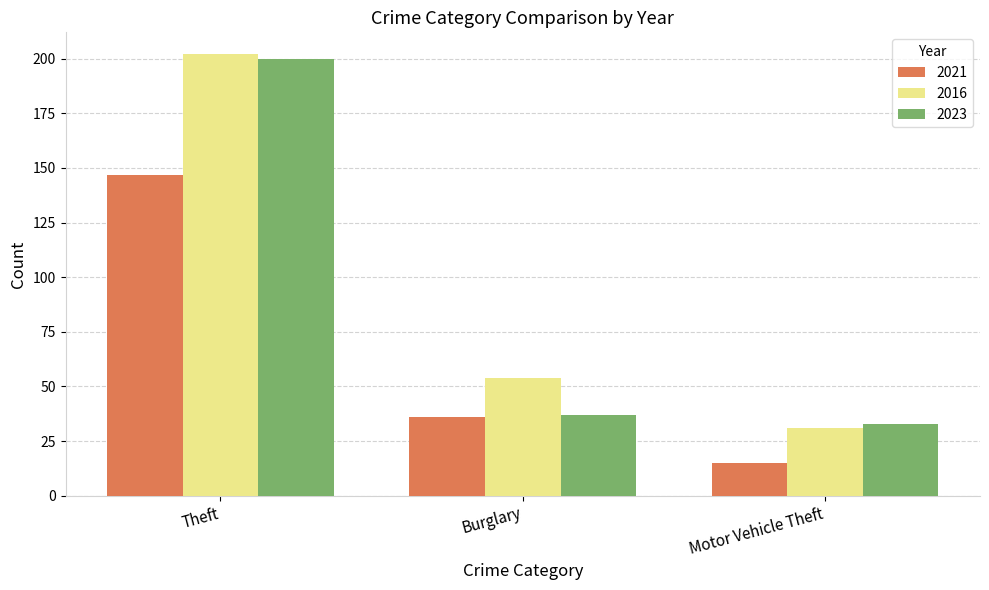

The 2016 series shows 202 at Theft. True or false?

True